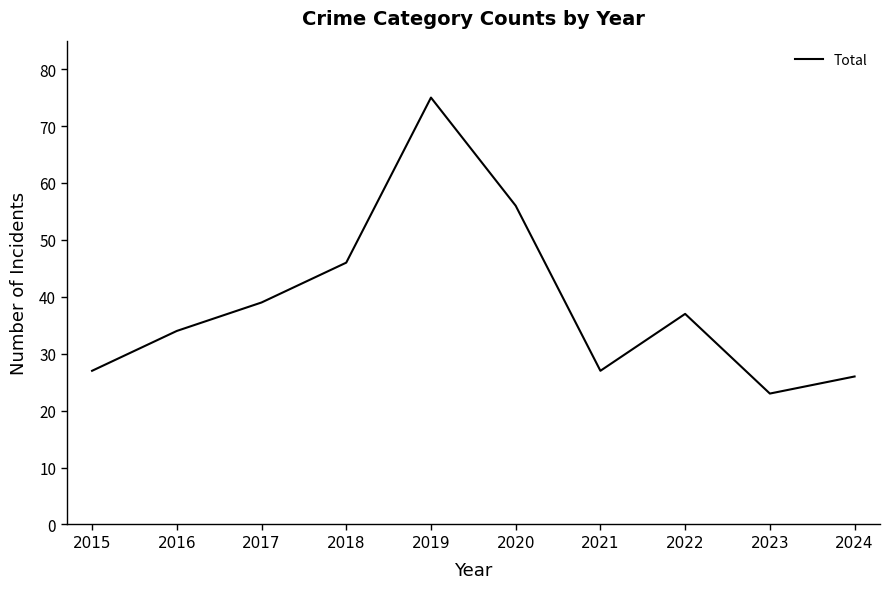

At which category does the data reach its first local peak?

2019